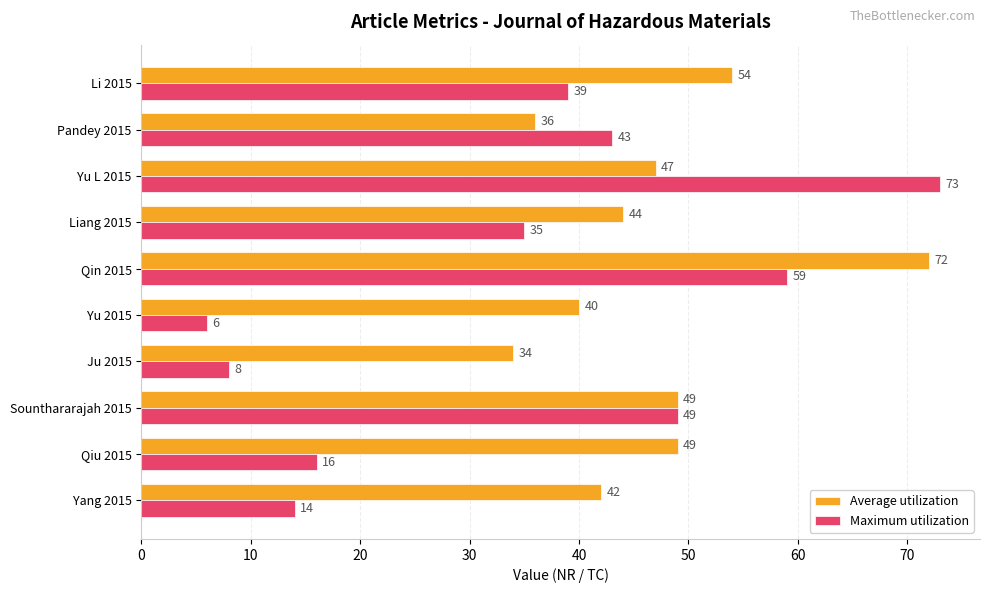

How many data points does each series have?

10